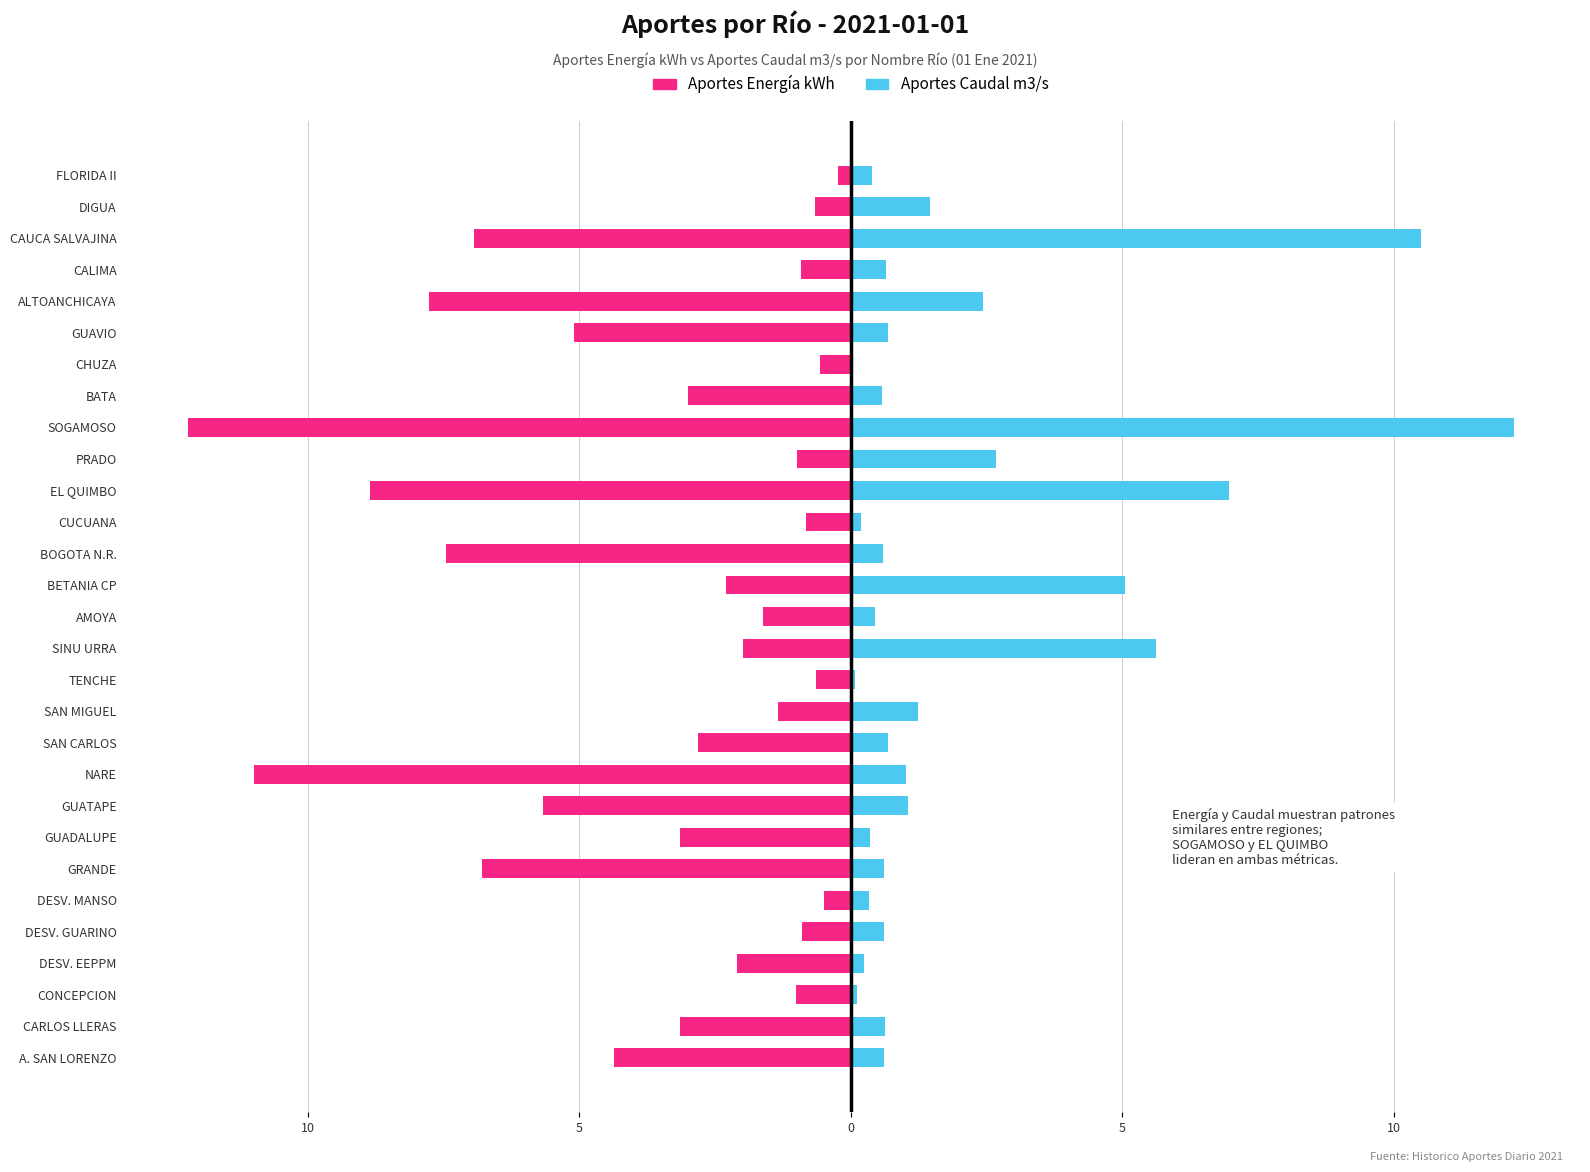

How many bars are there in total?

58